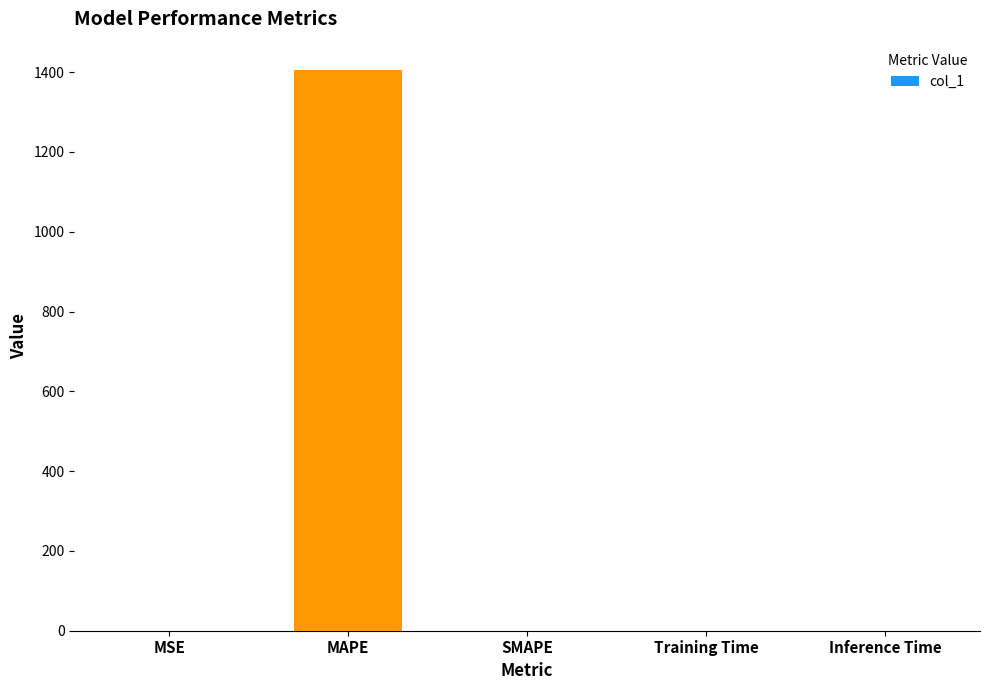

Which has a higher value, Training Time or MAPE?

MAPE